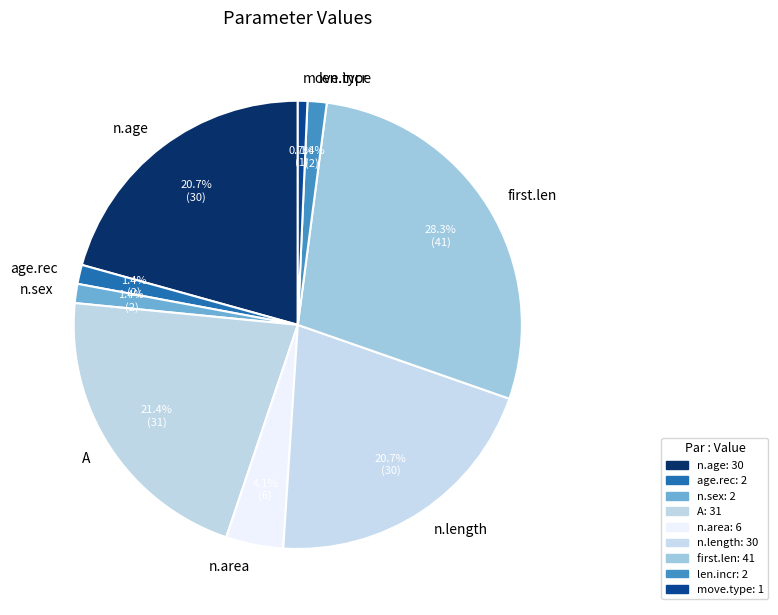

How many segments does this pie chart have?

9